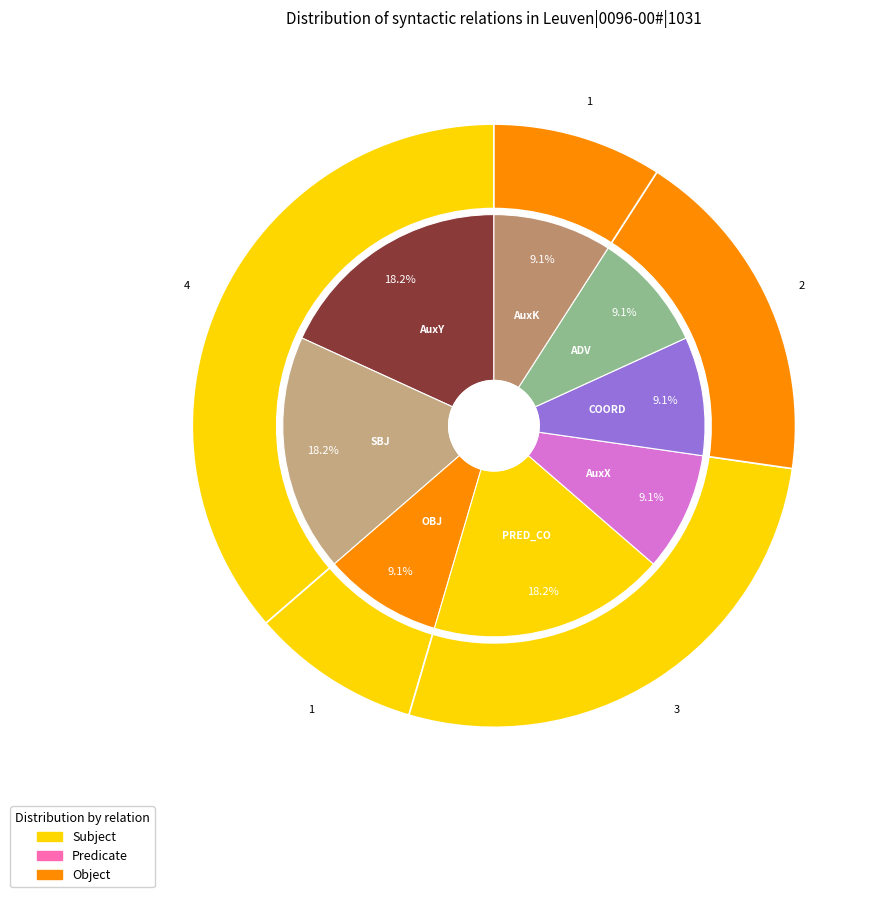

Do SBJ and AuxY together represent more than half of the pie?

No